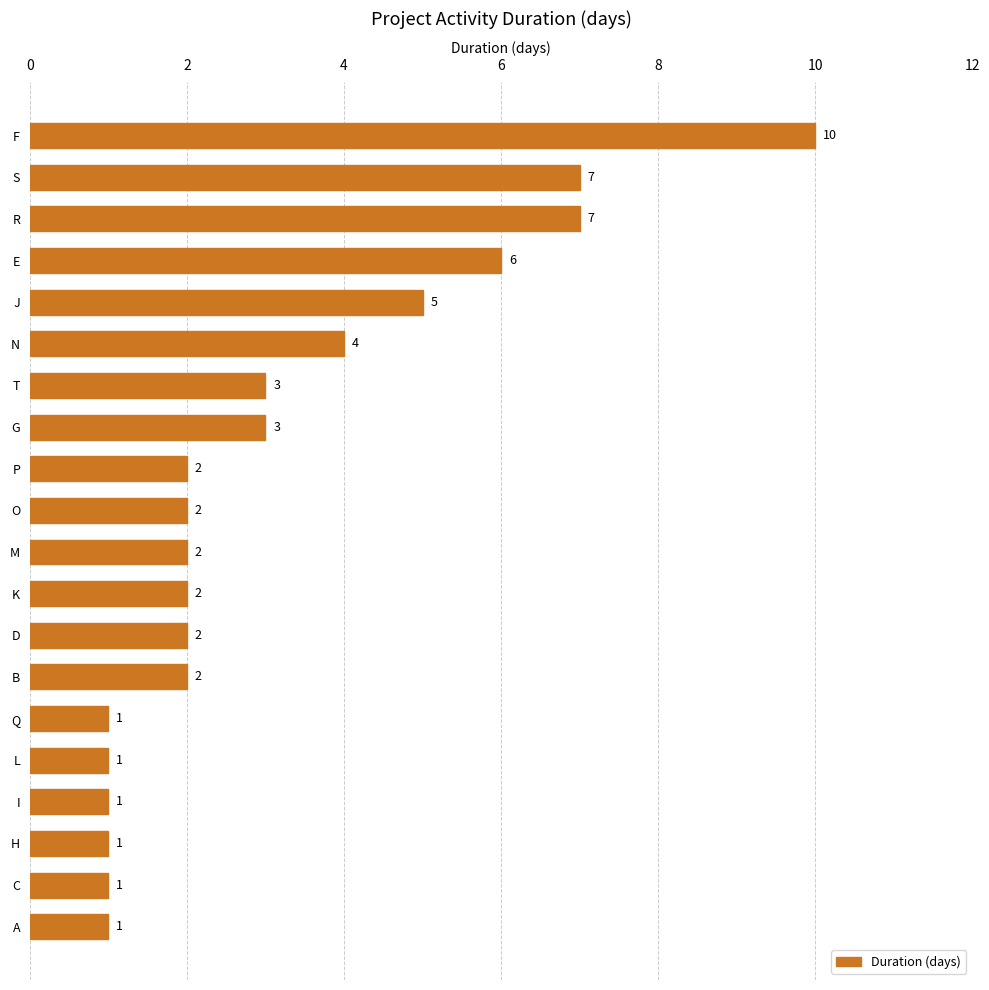

Reading top to bottom, what are all the values shown in this chart?

10	7	7	6	5	4	3	3	2	2	2	2	2	2	1	1	1	1	1	1